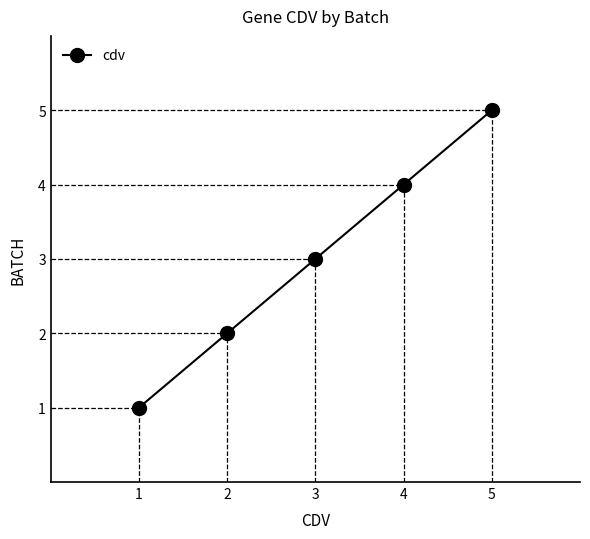

List the labels in order of value, smallest first.

1, 2, 3, 4, 5